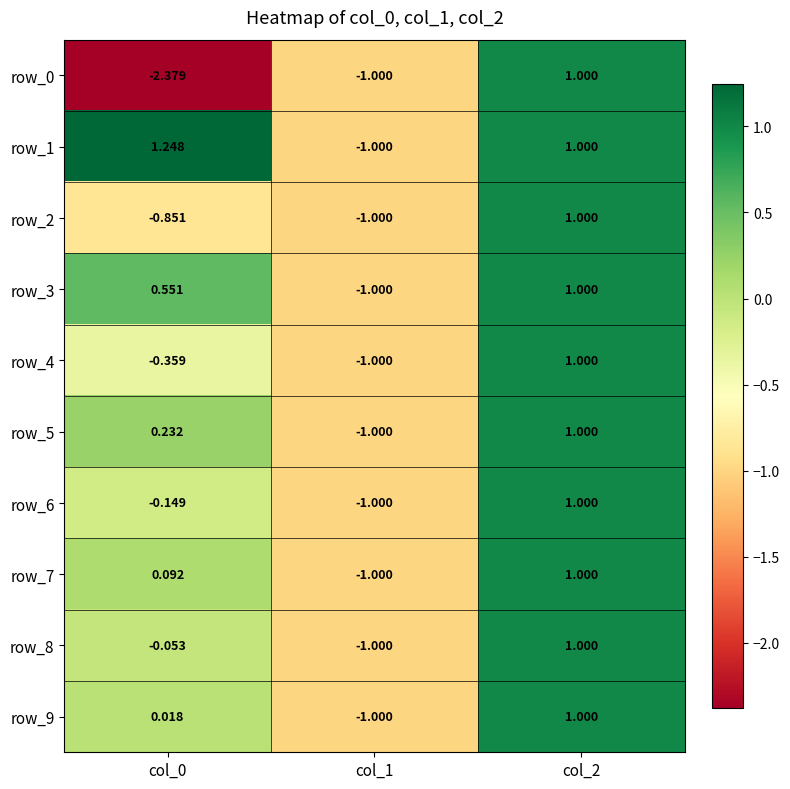

Is the value of row_9 at col_2 greater than the value of row_8 at col_0?

Yes